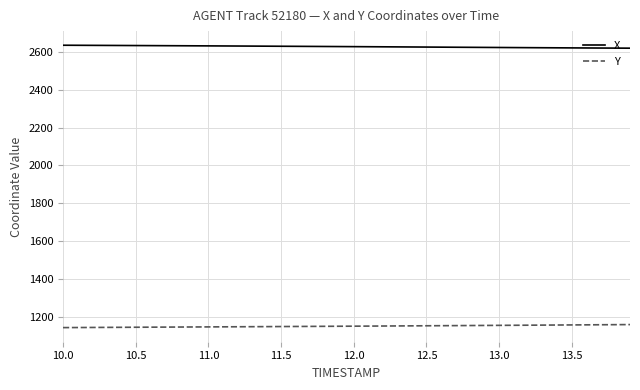

Which series has the largest total across all categories?

X